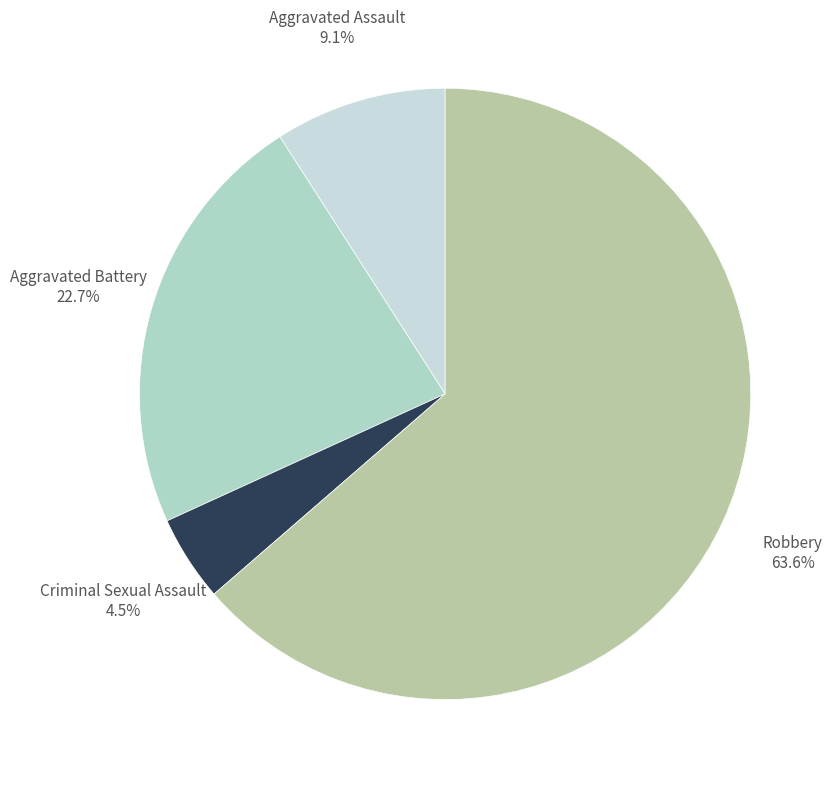

What is the largest slice in the pie chart?

Robbery